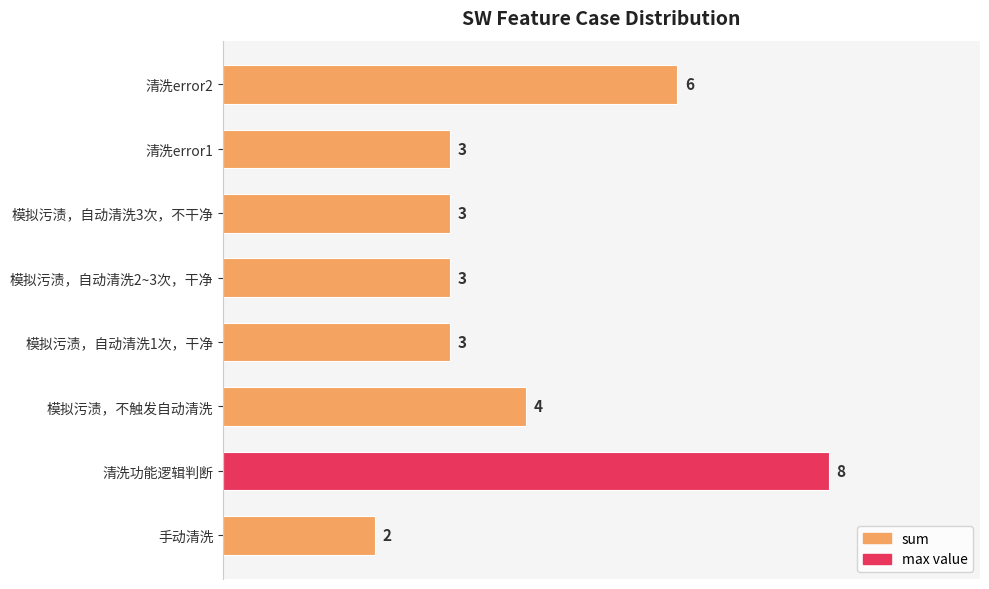

Is it true that the value at 清洗功能逻辑判断 is 8?

True